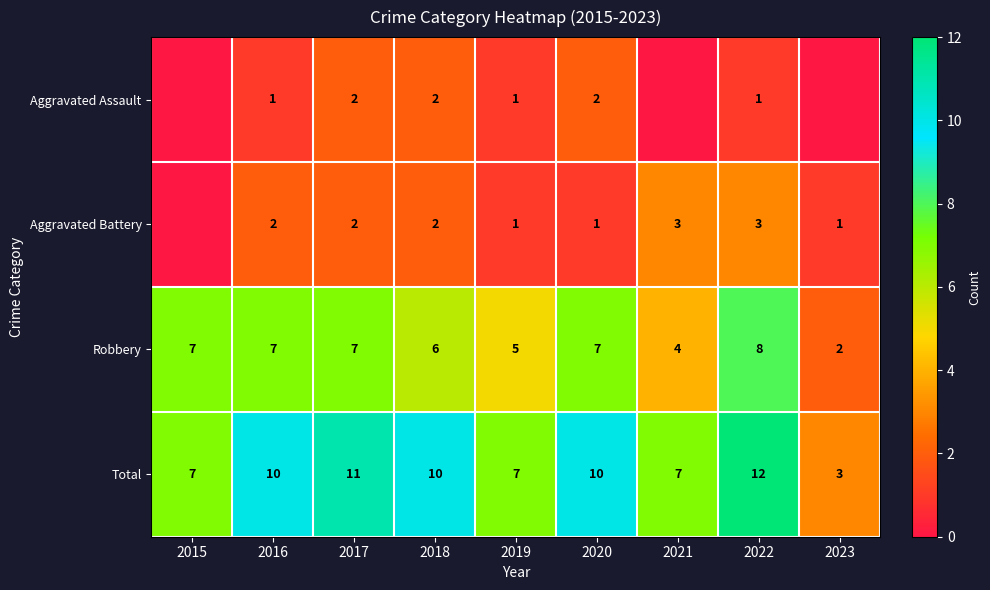

The Robbery series shows 4 at 2018. True or false?

False